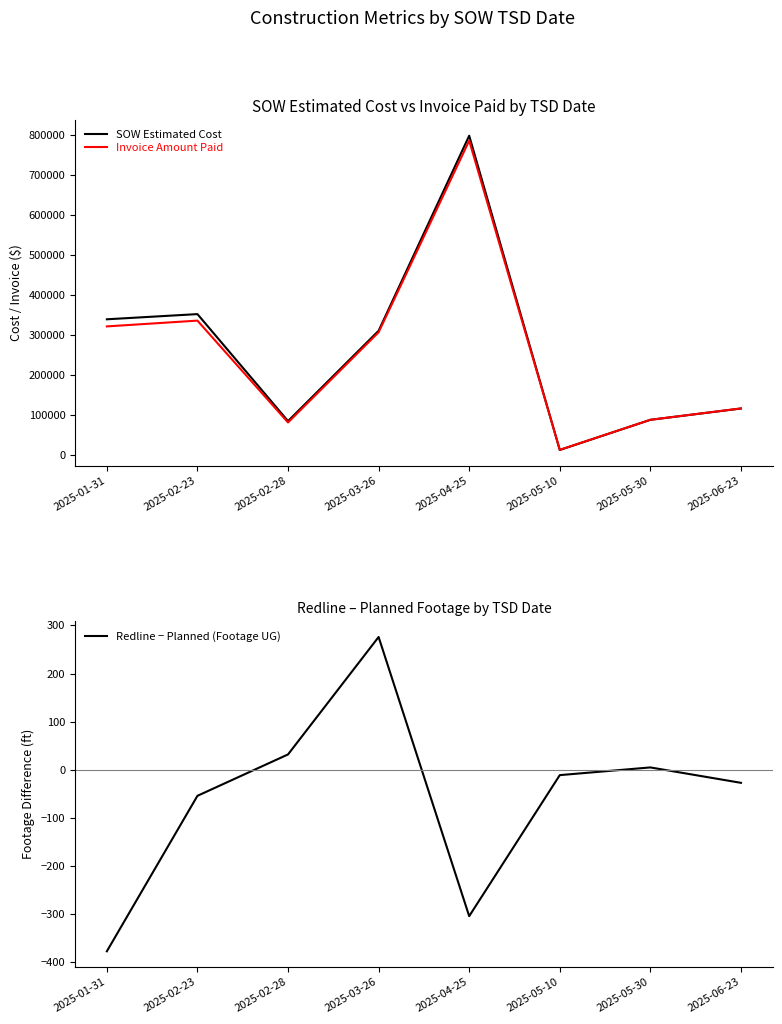

What is the difference between the Invoice Amount Paid values at 2025-06-23 and 2025-05-10?

103509.4